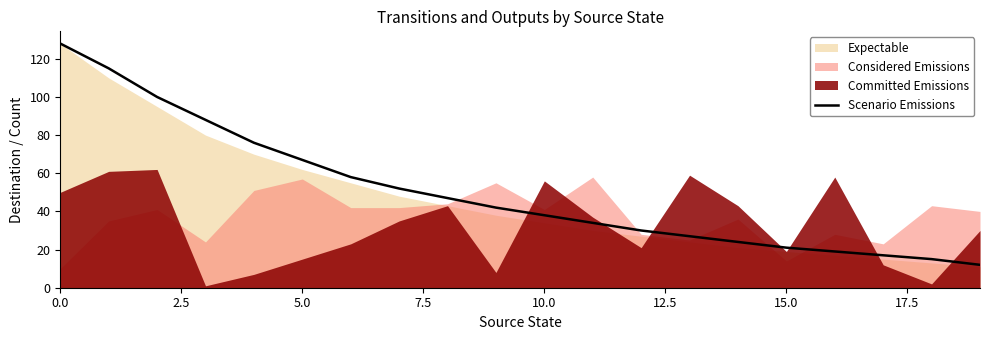

What is the lowest value of the Scenario Emissions series?

12